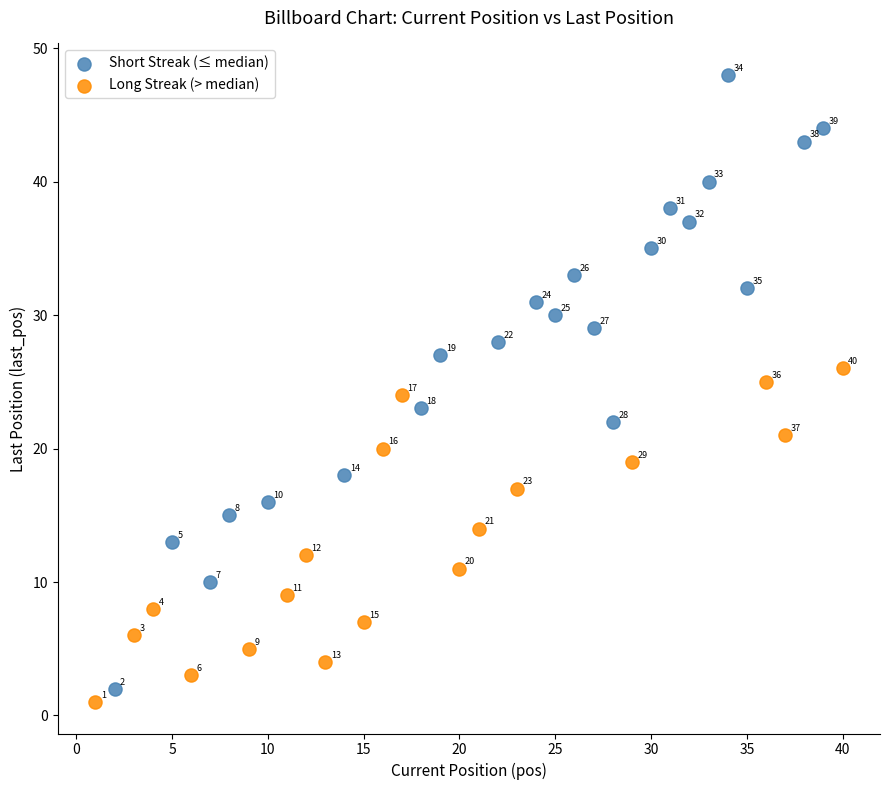

Which series contains the highest Y value?

Short Streak (≤ median)